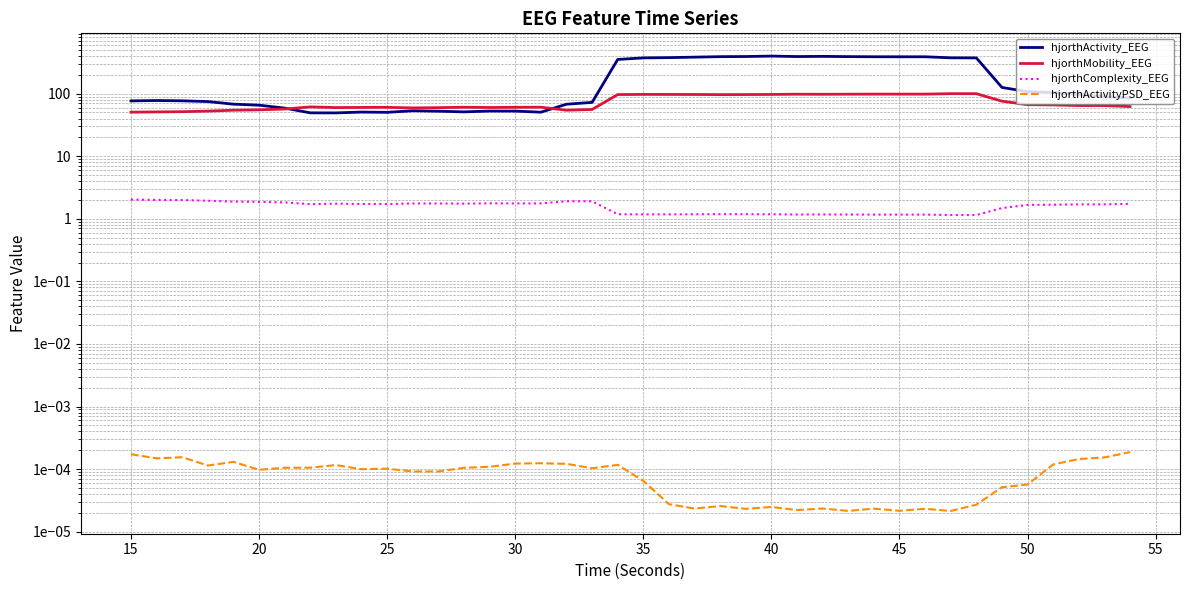

True or false: hjorthActivityPSD_EEG has a value of 0.0 at 50.

True